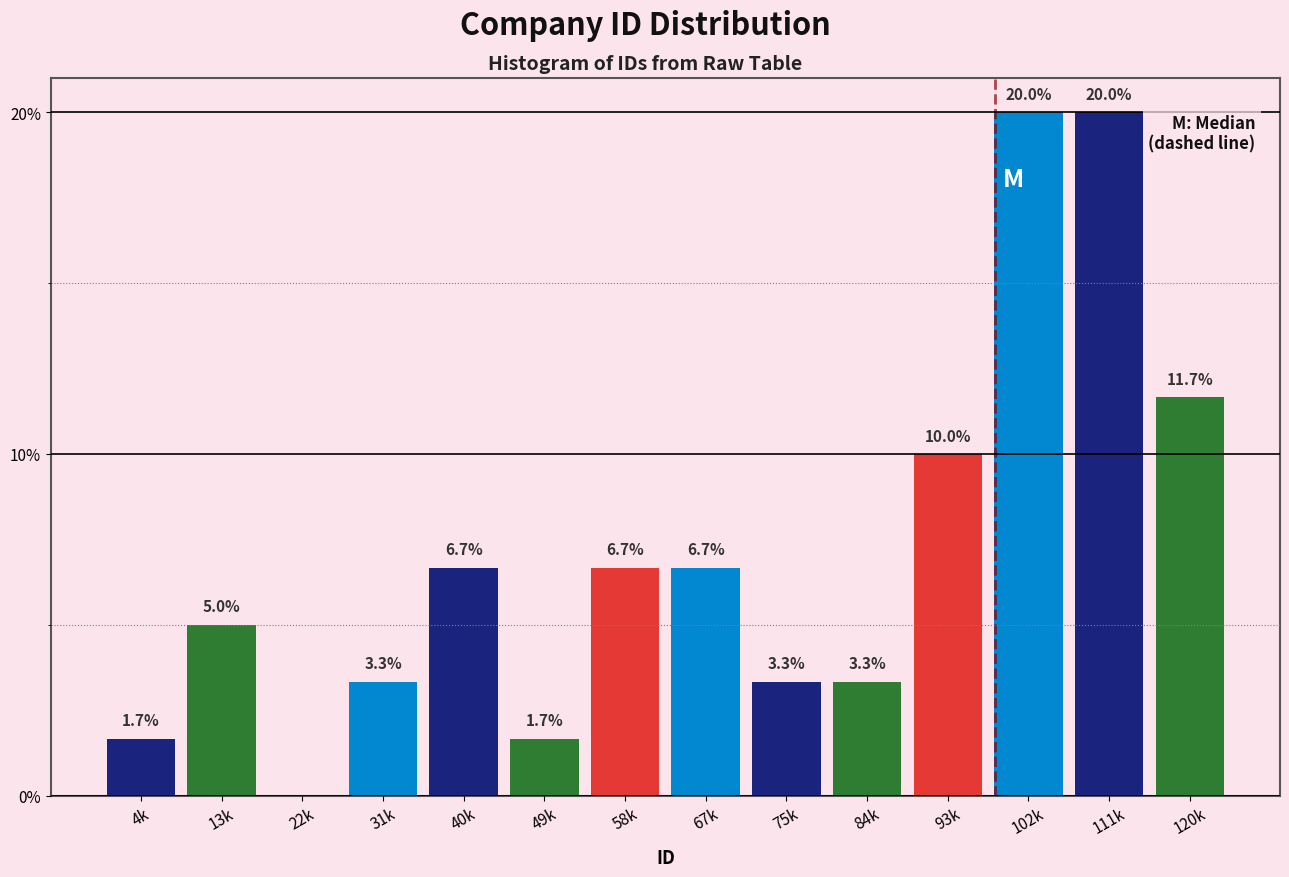

Reading left to right, transcribe all the data shown in this chart.

4k=1.7	13k=5.0	22k=0.0	31k=3.3	40k=6.7	49k=1.7	58k=6.7	67k=6.7	75k=3.3	84k=3.3	93k=10.0	102k=20.0	111k=20.0	120k=11.7